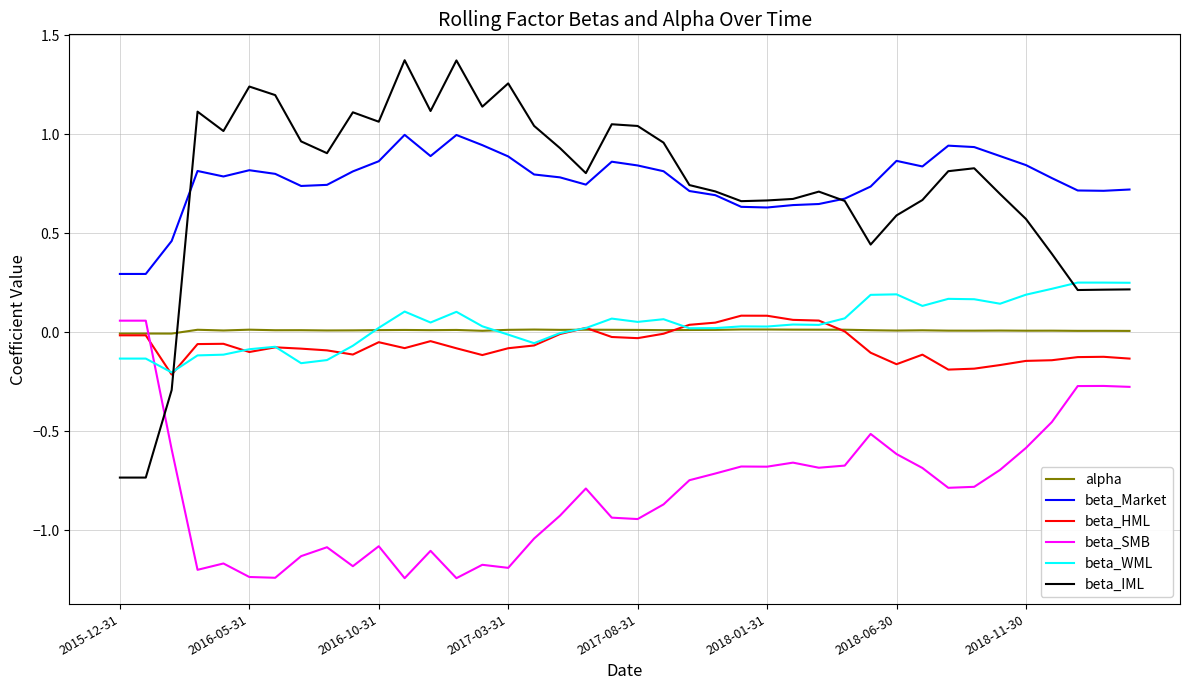

How many times do beta_IML and beta_HML cross each other?

1